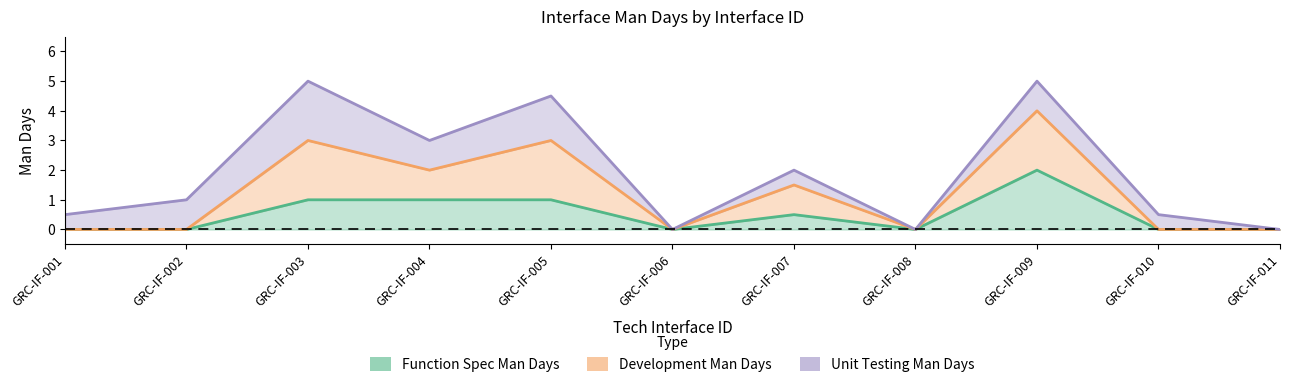

How many values in the Development Man Days series exceed 0?

5